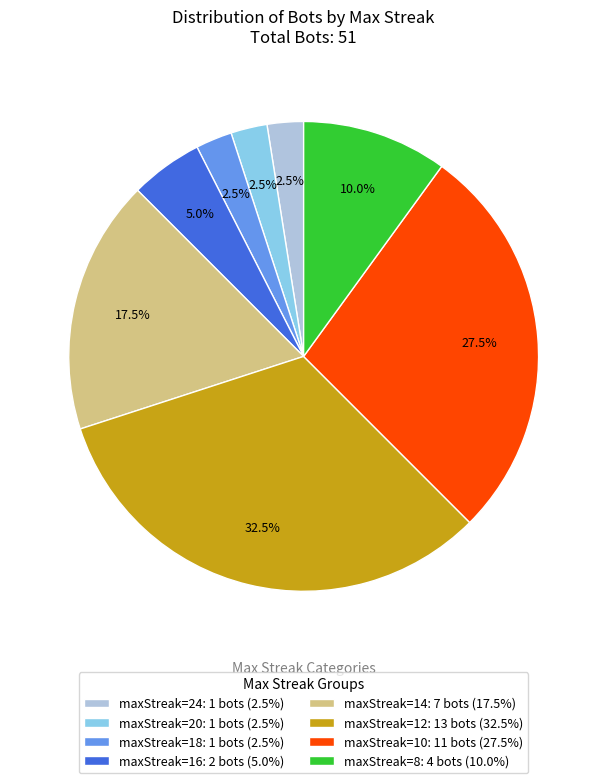

Which has a higher value, maxStreak=14: 7 bots (17.5%) or maxStreak=24: 1 bots (2.5%)?

maxStreak=14: 7 bots (17.5%)